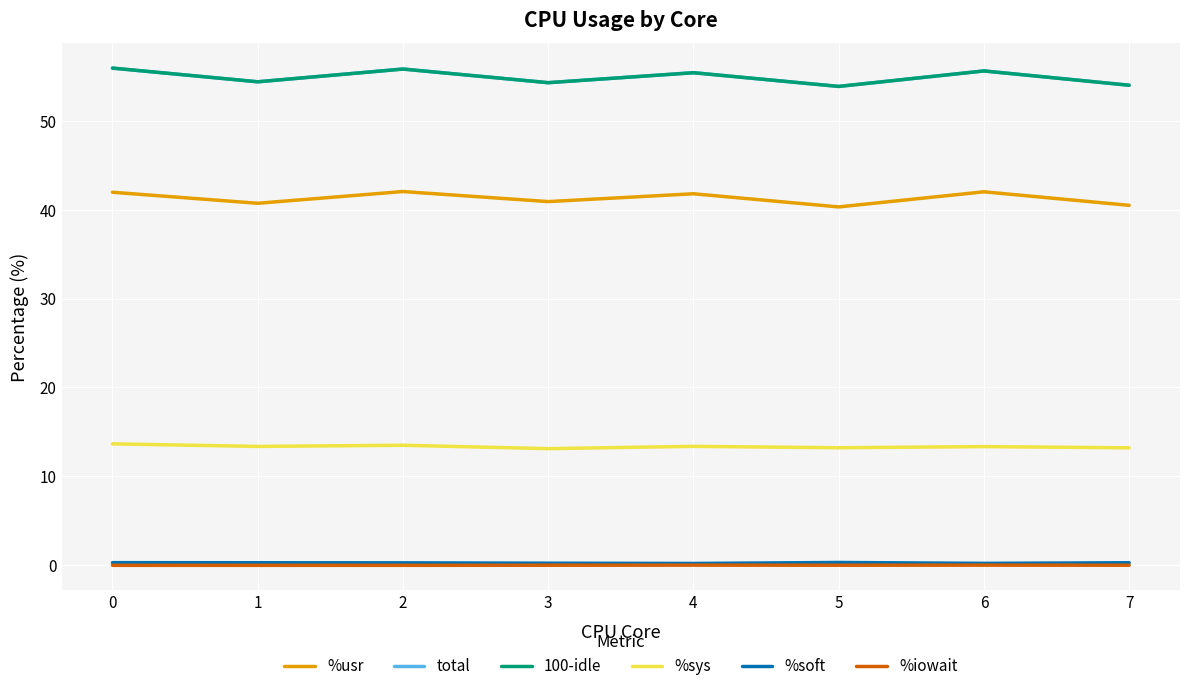

True or false: total and %iowait cross at least once.

False